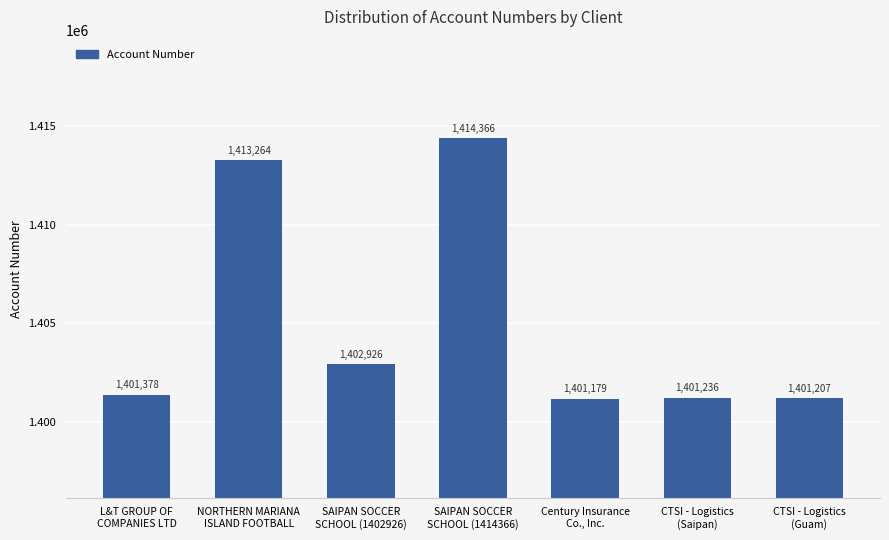

How many data points are less than 1401378?

3